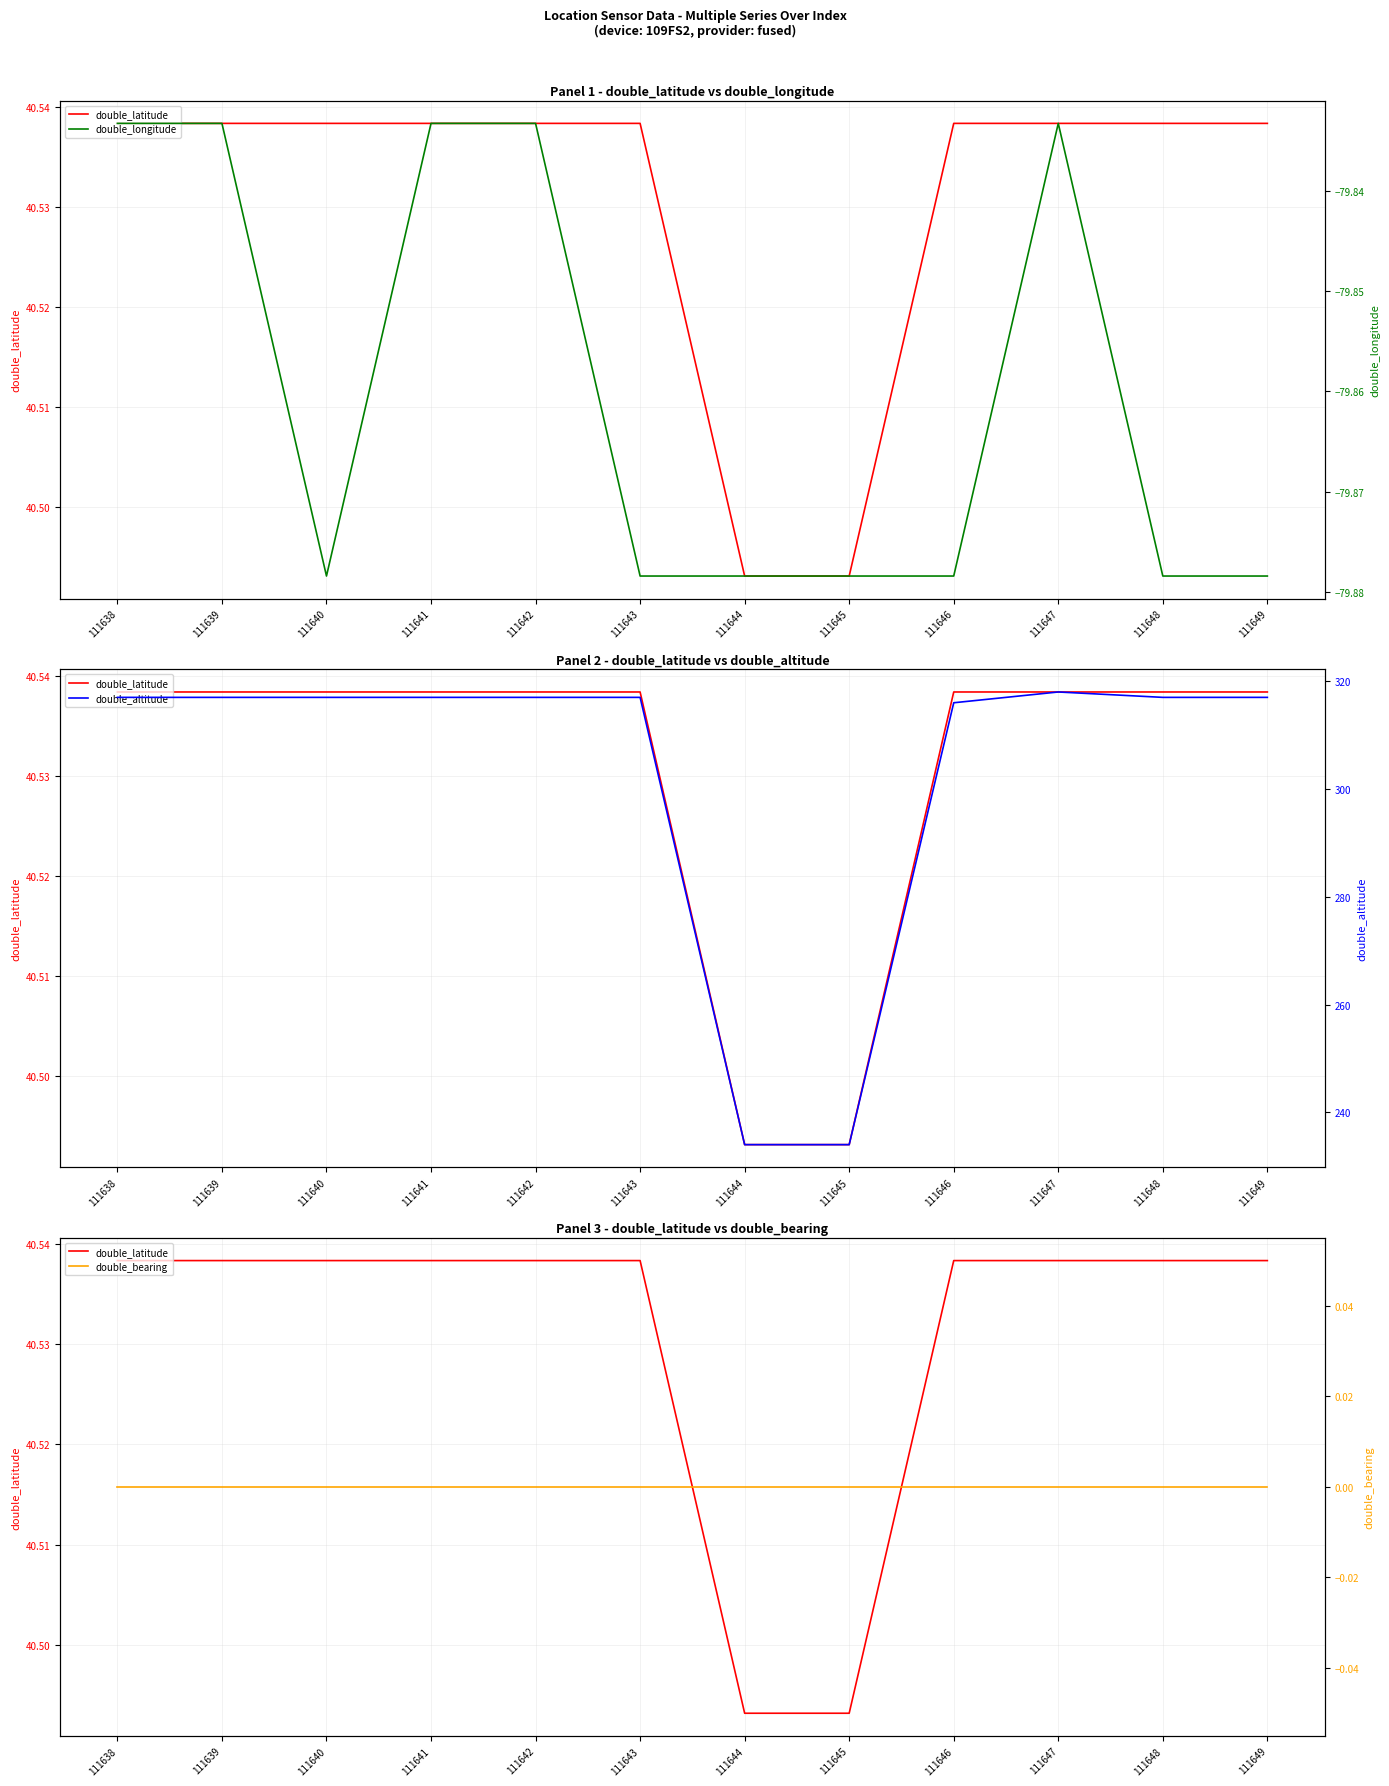

Count the double_latitude values in the range 40 to 41.

12